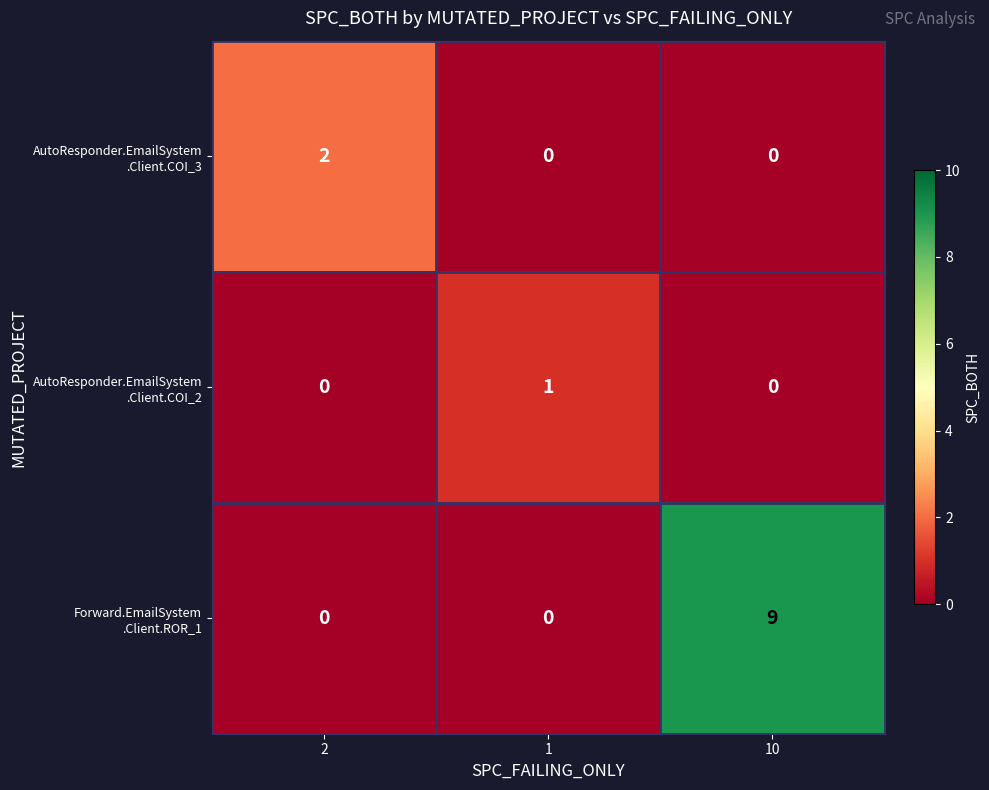

How many distinct data groups are displayed?

3